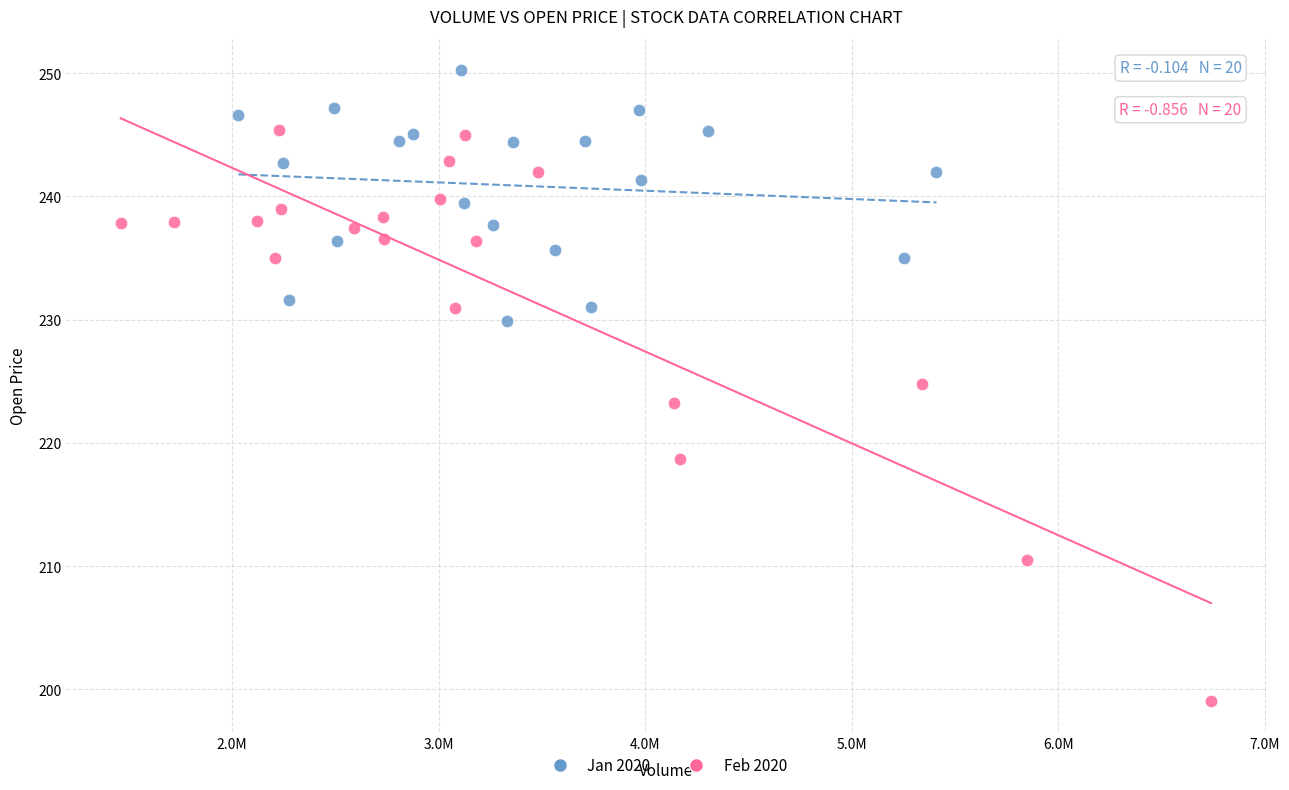

Which series reaches the minimum Y coordinate?

Feb 2020